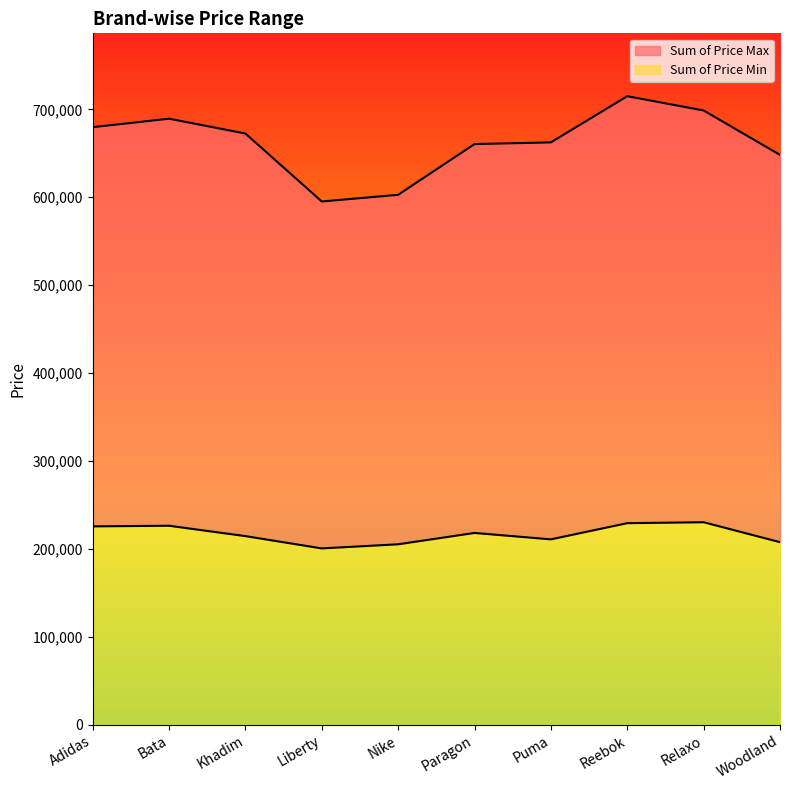

True or false: Sum of Price Max and Sum of Price Min cross at least once.

False